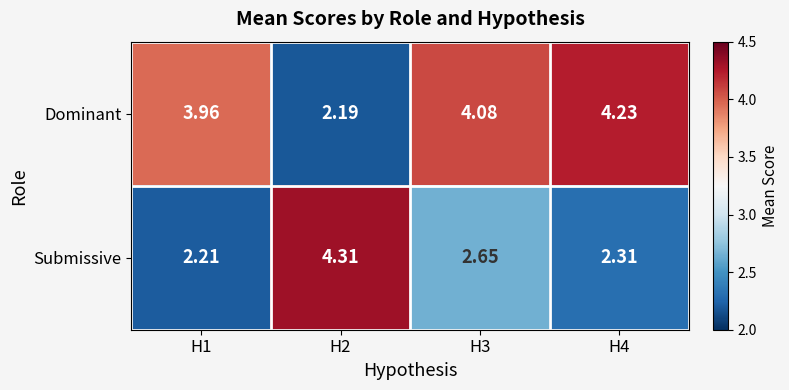

List the series in order of their overall mean, lowest first.

Submissive, Dominant